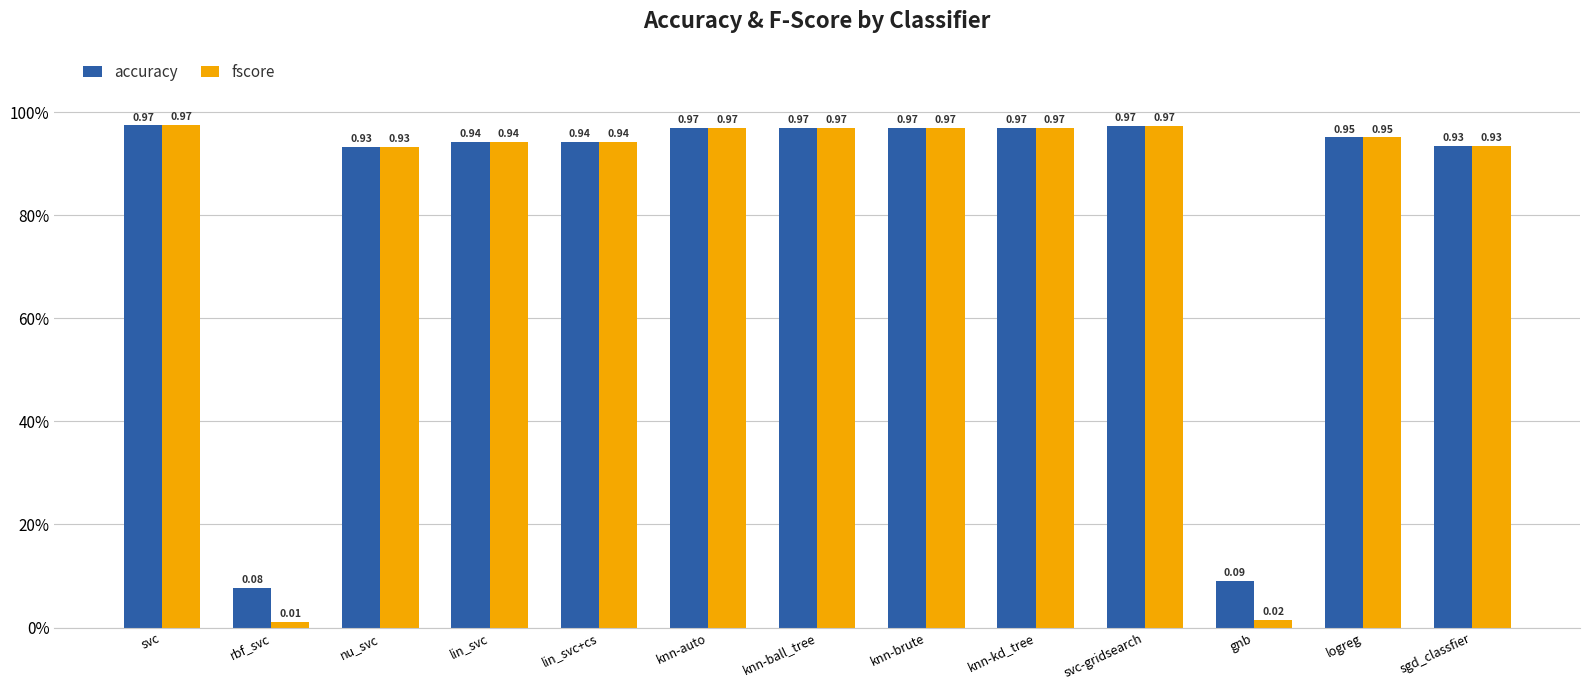

True or false: fscore has a value of 0.4 at lin_svc.

False